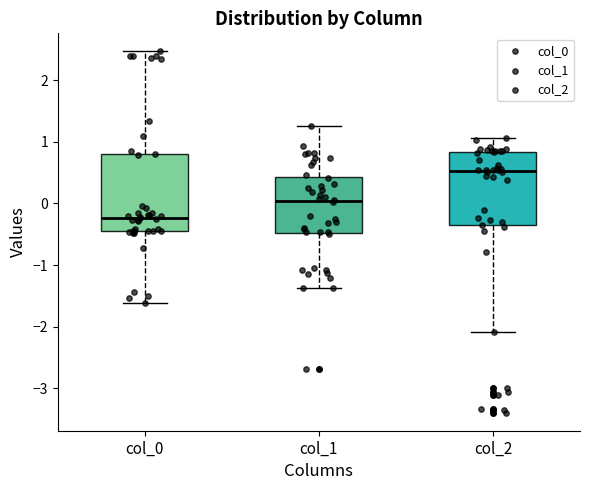

Where is the lower edge of the box for col_1 on the y-axis? The values are not printed on the chart, so give them approximately, as read against the axis.

-0.5